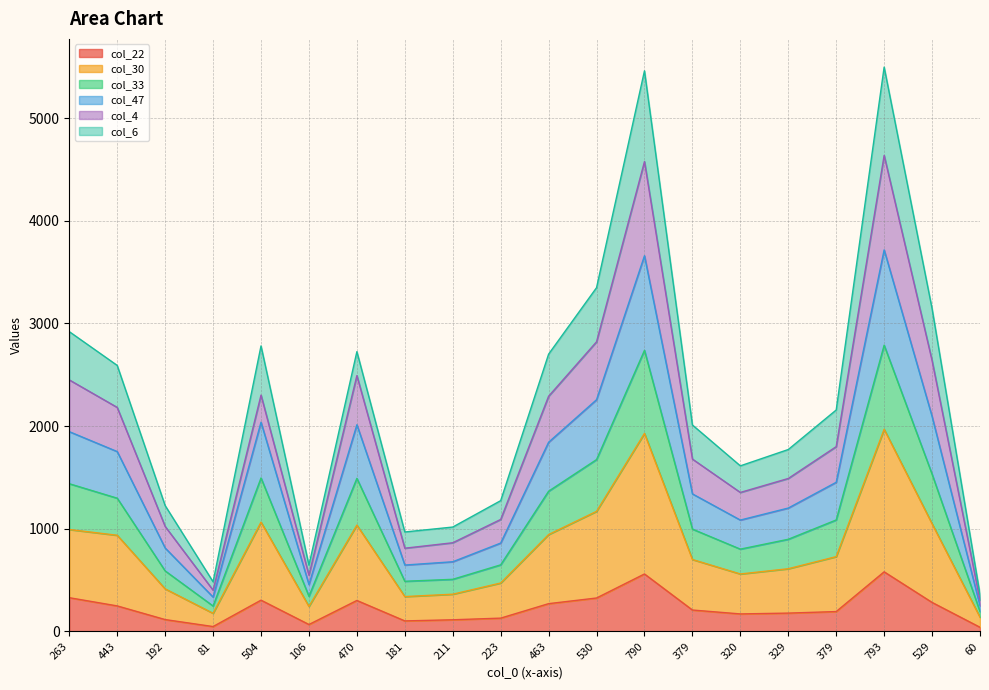

Does the chart have visible grid lines?

Yes